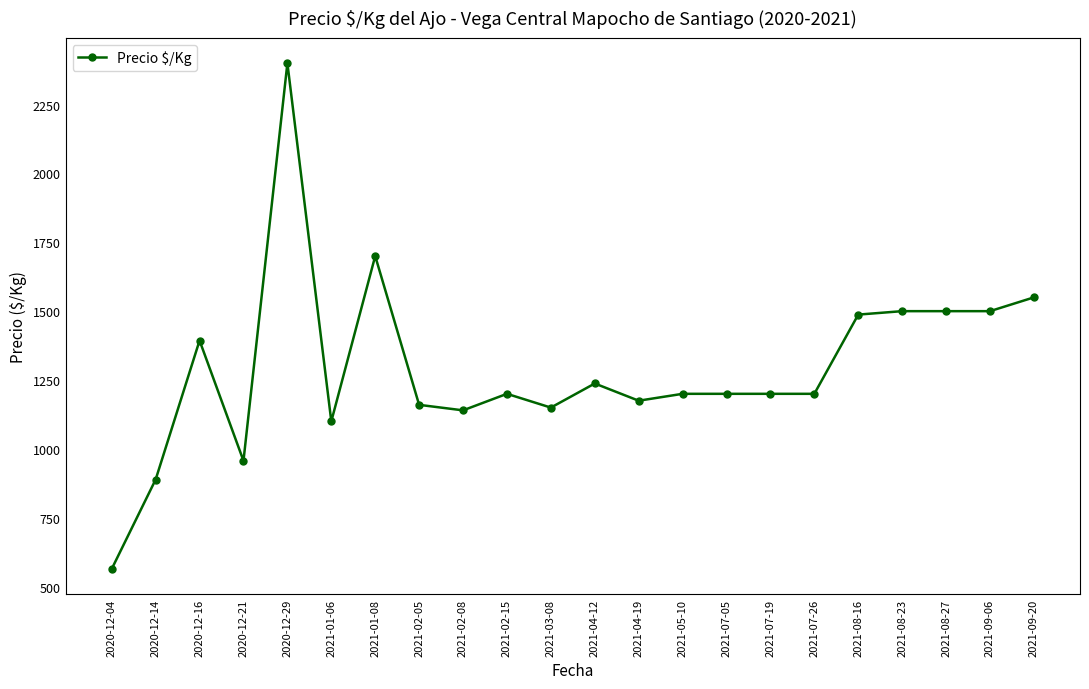

How many values are below 1200?

8